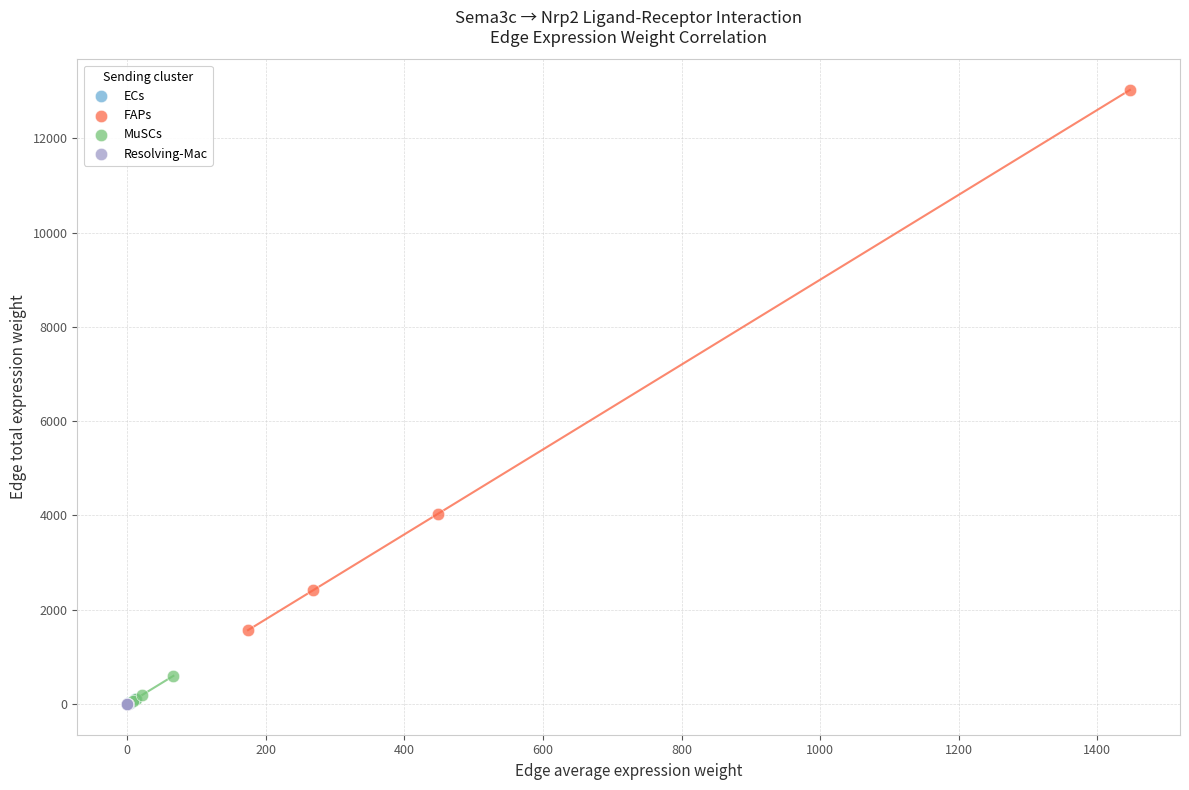

Which series contains the highest Y value?

FAPs